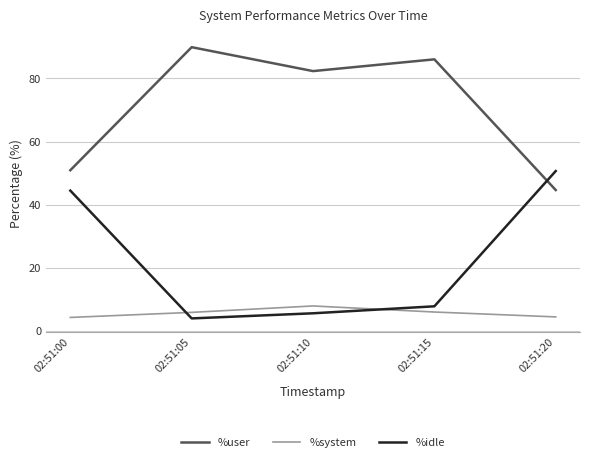

List the labels in order of %user value, largest first.

02:51:05, 02:51:15, 02:51:10, 02:51:00, 02:51:20